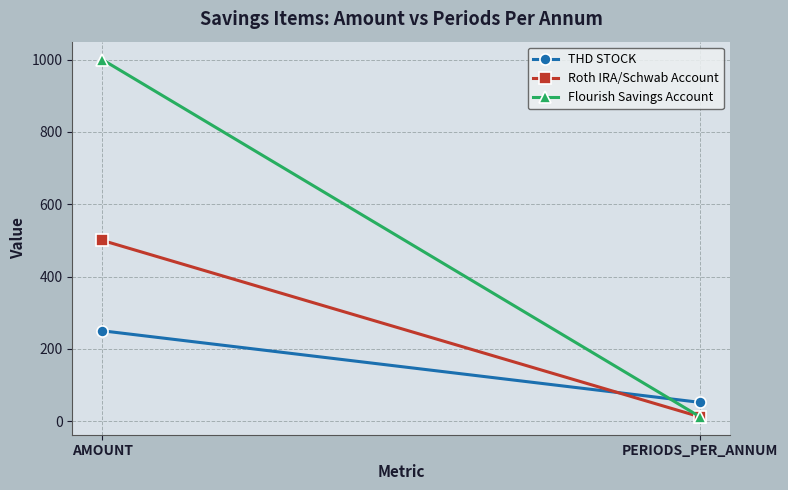

Rank the series by their maximum value, from highest to lowest.

Flourish Savings Account, Roth IRA/Schwab Account, THD STOCK